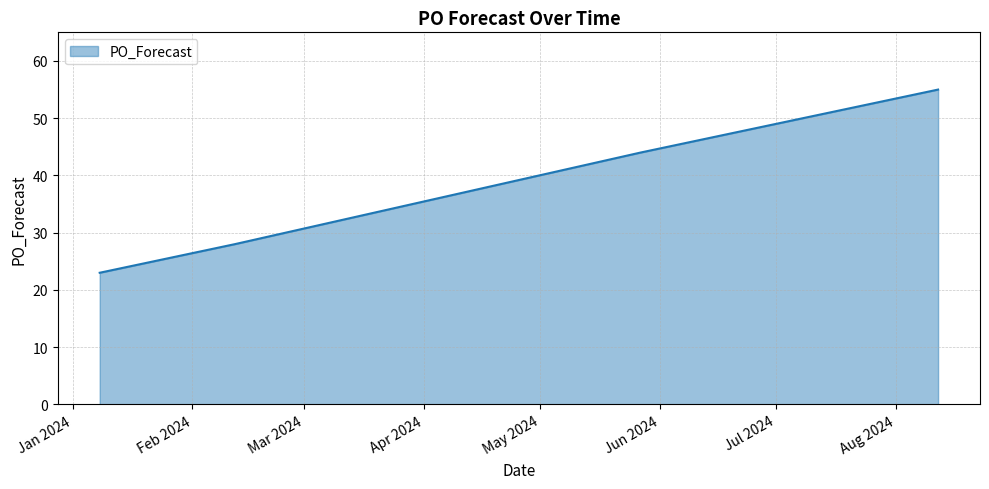

What is the difference between the maximum and minimum values?

32